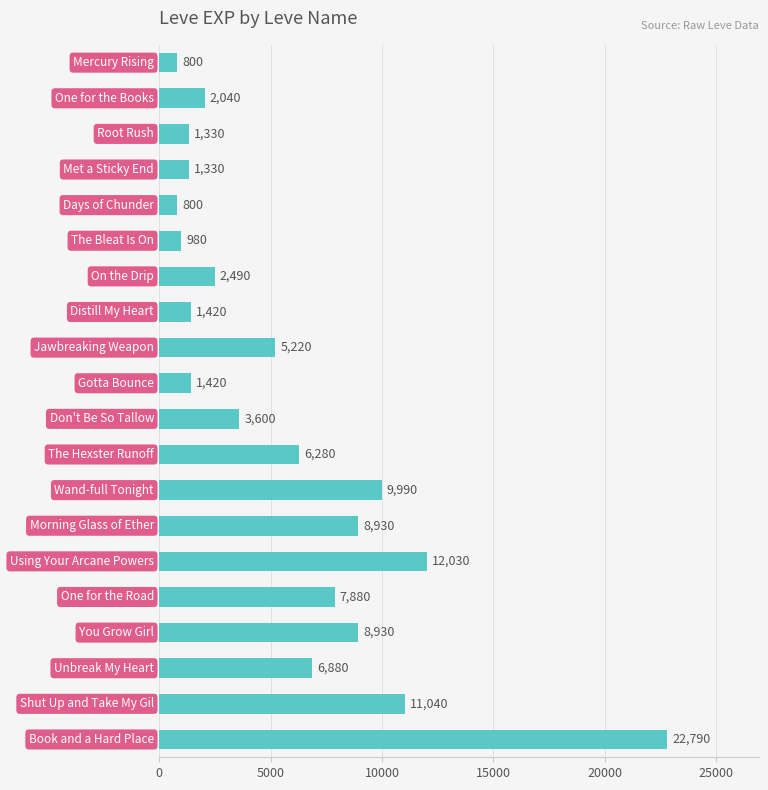

What is the difference between the maximum and second lowest values?

21990